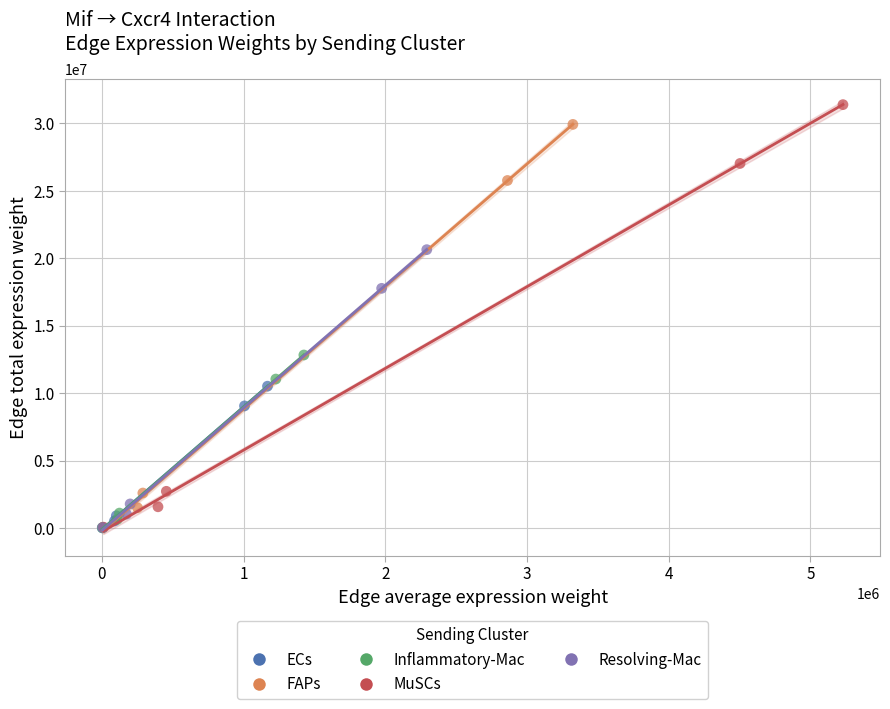

Which series has the widest spread of Y values?

MuSCs